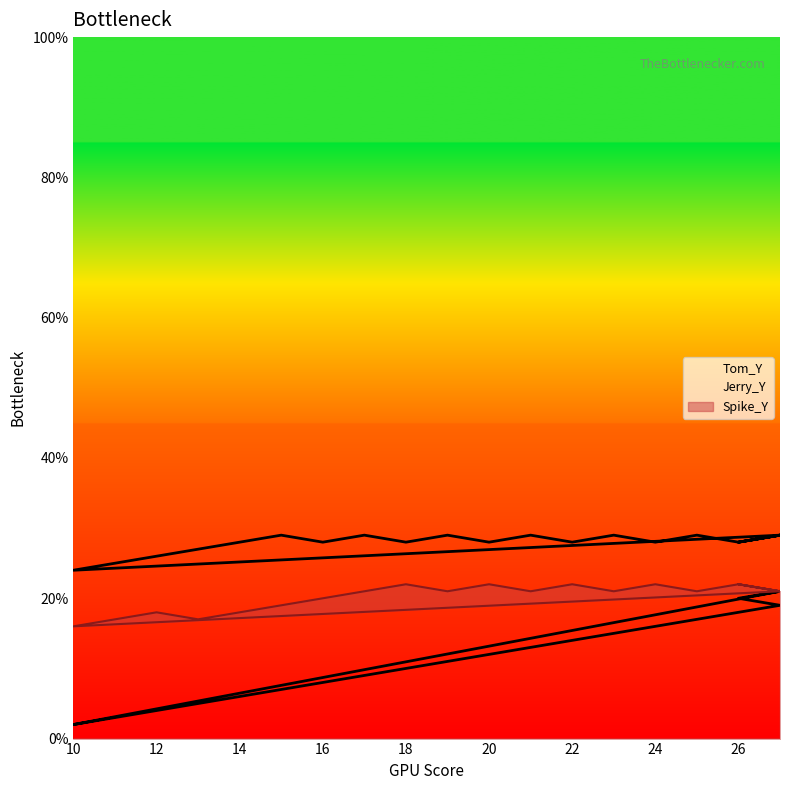

At which label is Jerry_Y closest to 11?

19